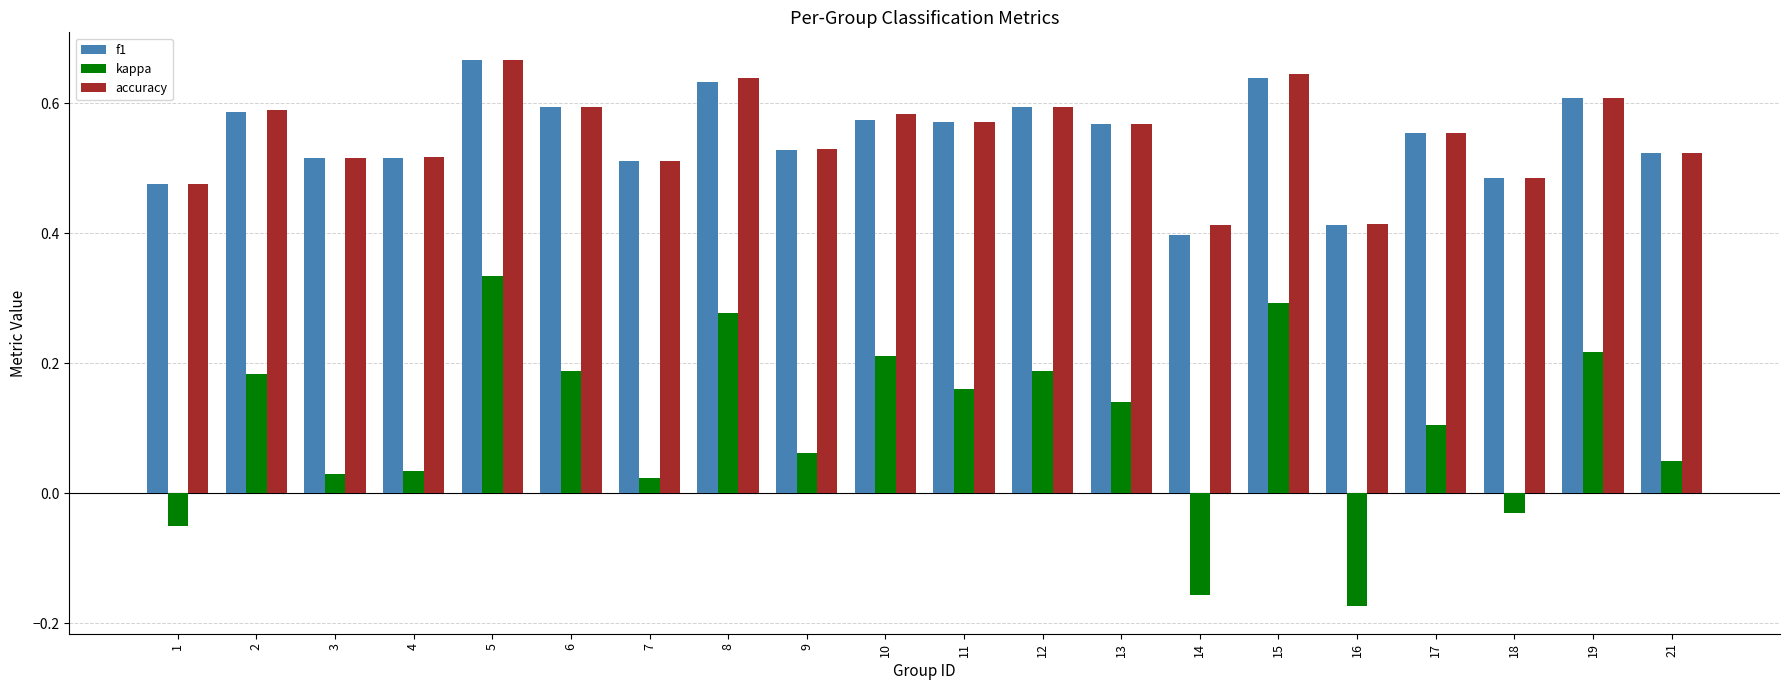

What is the sum of all f1 values?

10.9